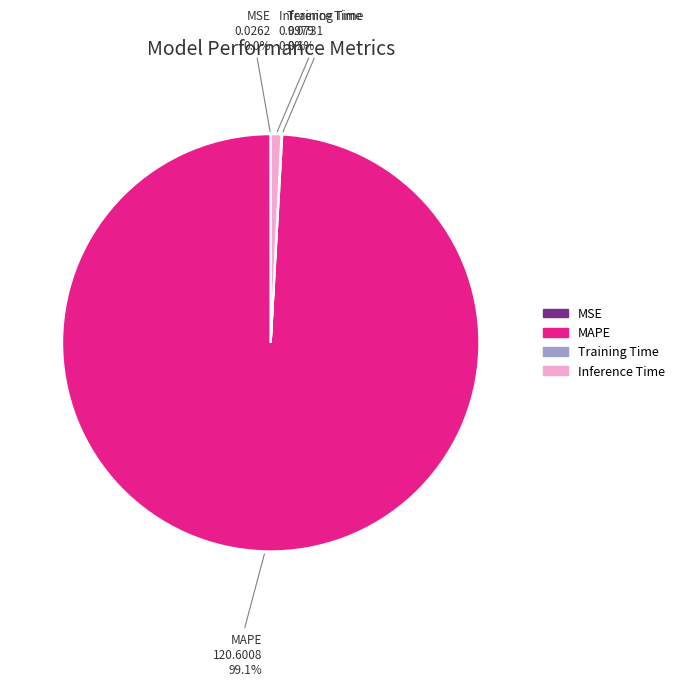

What percentage do MAPE and Inference Time together represent?

99.9%